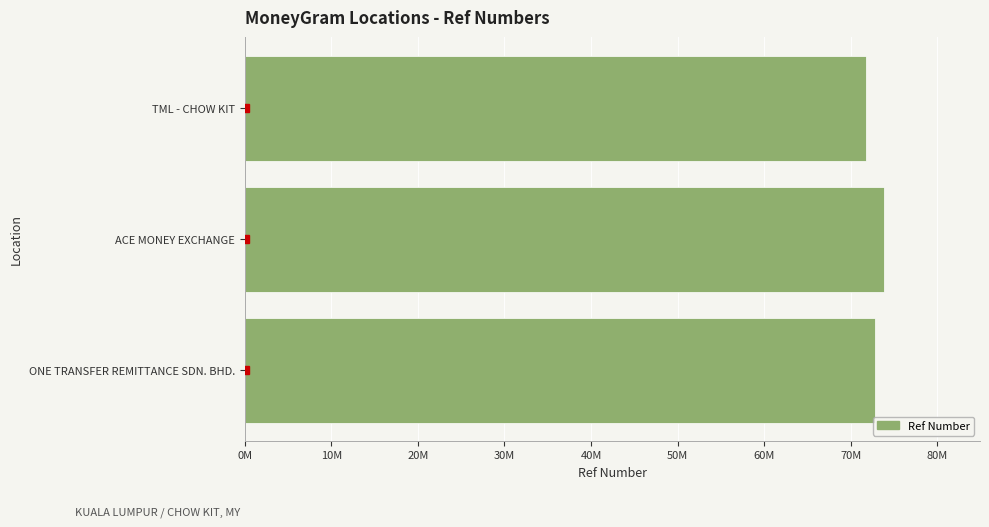

Does the chart contain any negative values?

No